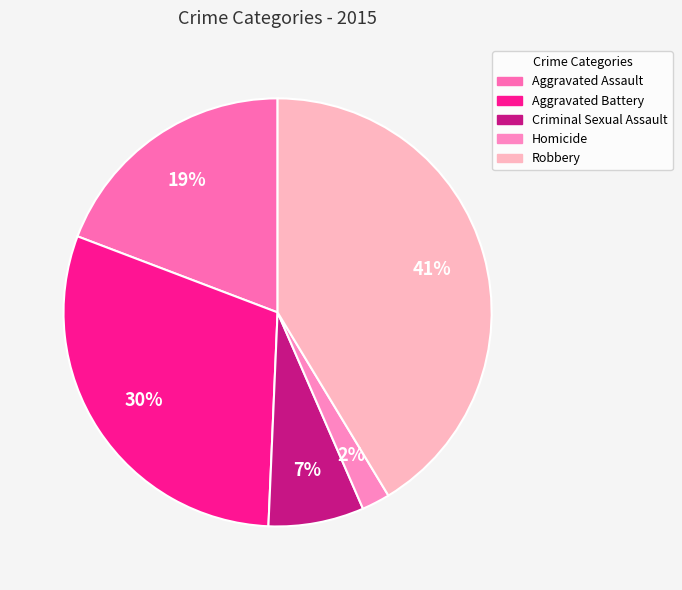

To the nearest percent, what is the average slice percentage?

20%